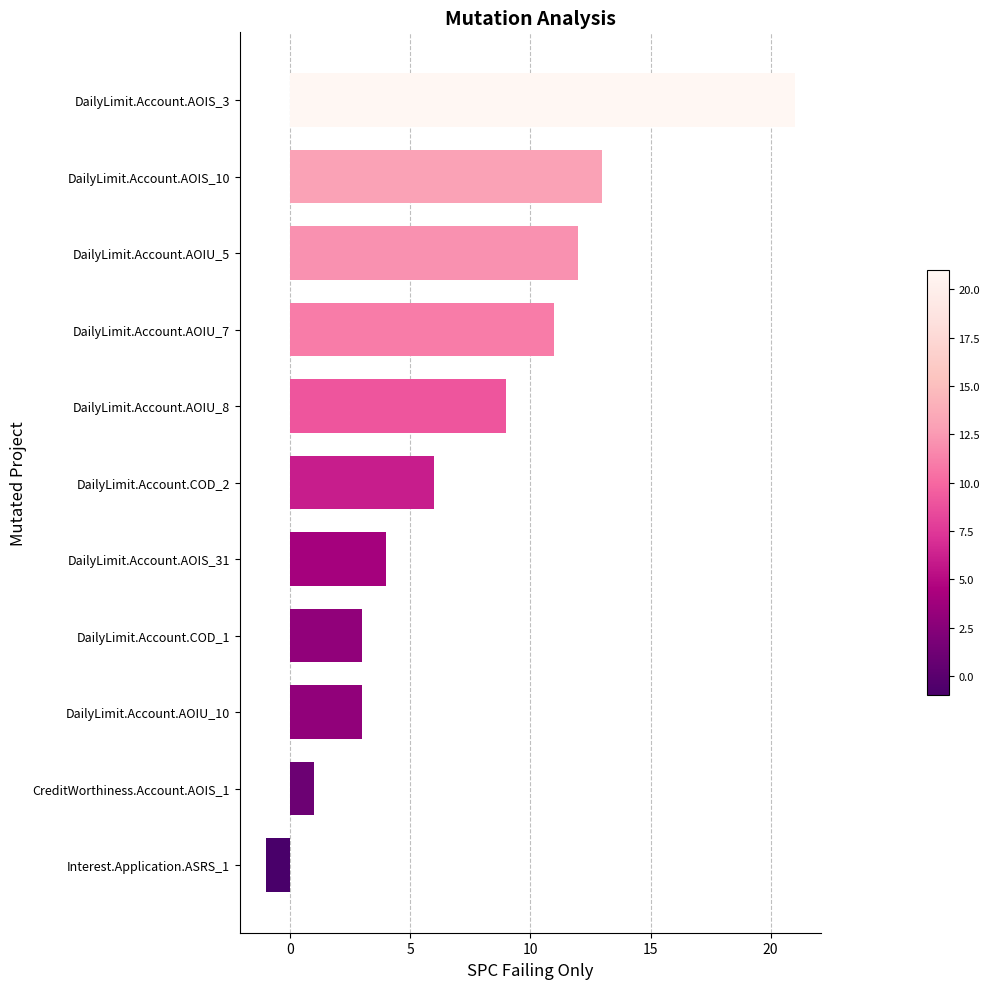

Is it true that the value at CreditWorthiness.Account.AOIS_1 is 1?

True